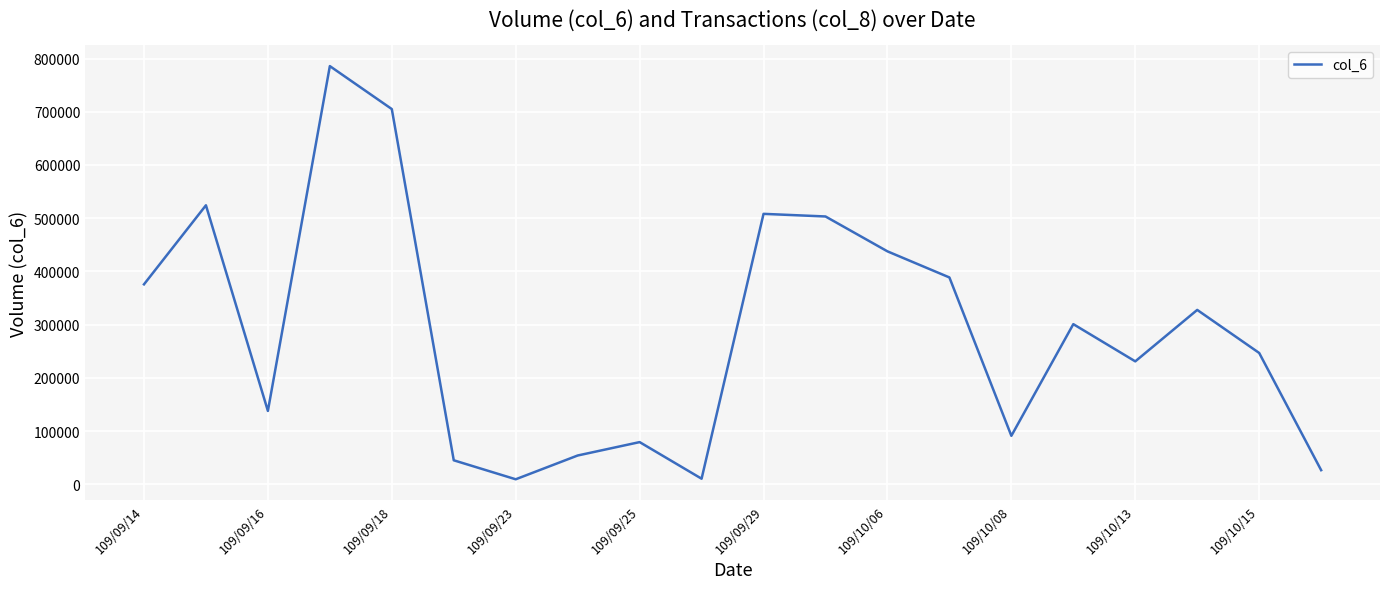

What is the maximum value shown in the chart?

785790